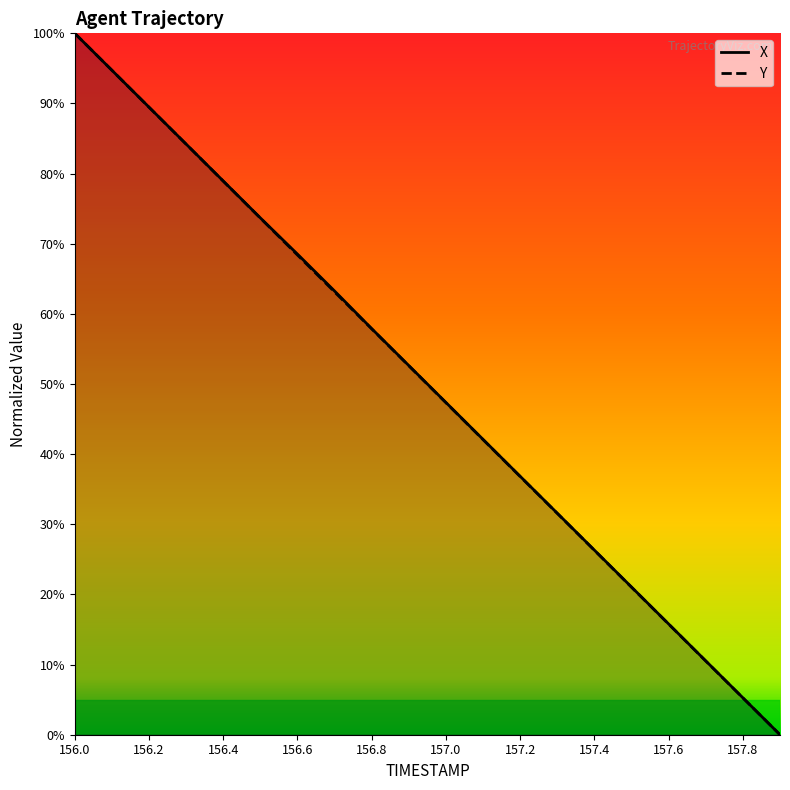

Which series has the largest total across all categories?

X